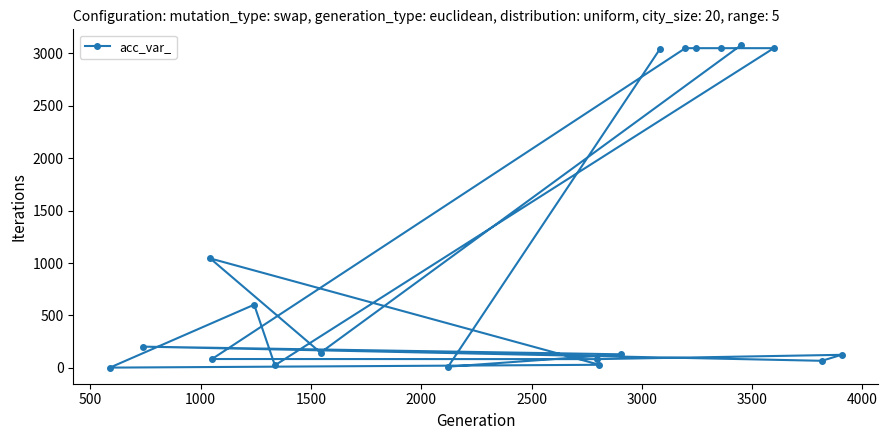

Does the chart have visible grid lines?

No